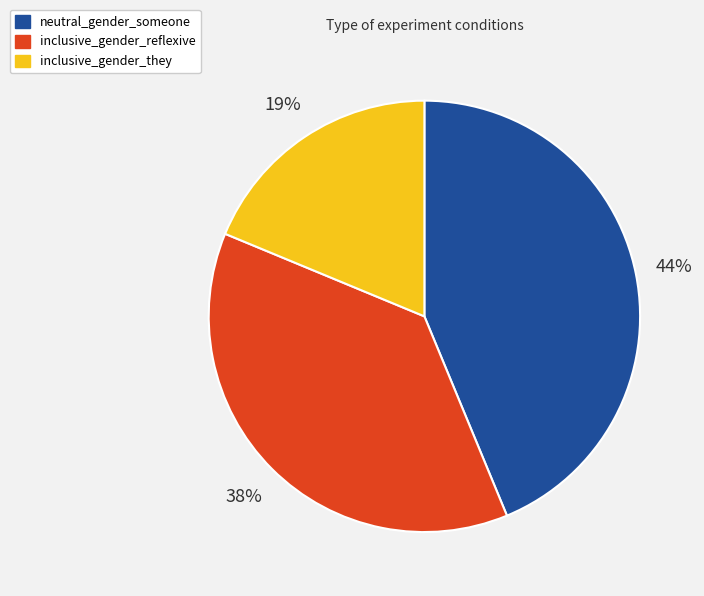

True or false: inclusive_gender_they accounts for 19% of the total.

True